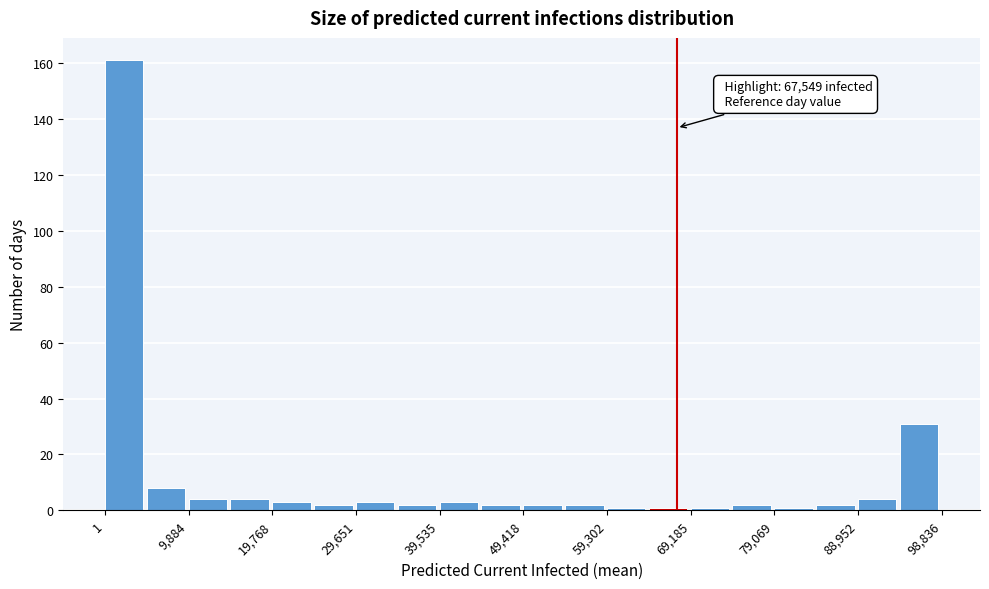

Which range on the x-axis has the tallest bar?

0 to 5000